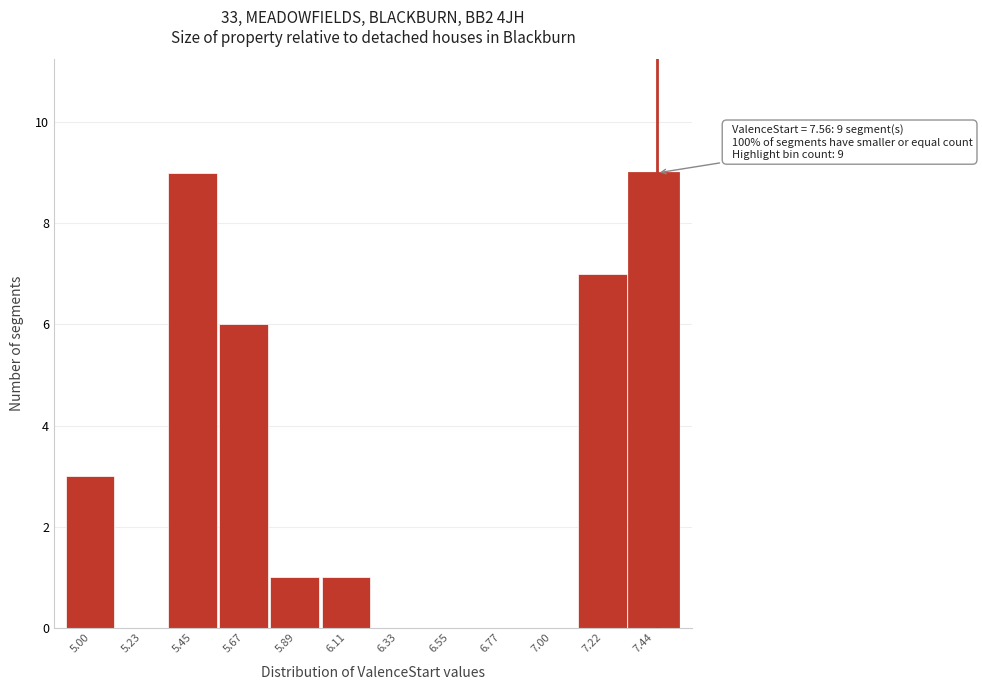

Reading left to right, what are all the values shown in this chart?

5.00=3	5.23=0	5.45=9	5.67=6	5.89=1	6.11=1	6.33=0	6.55=0	6.77=0	7.00=0	7.22=7	7.44=9